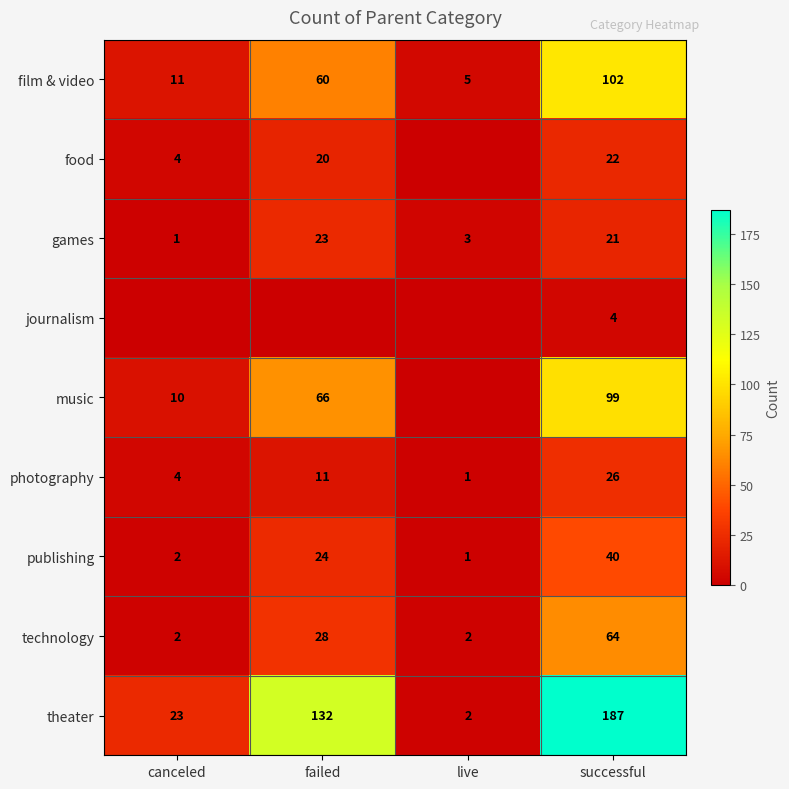

What is the sum of the publishing values at successful and live?

41